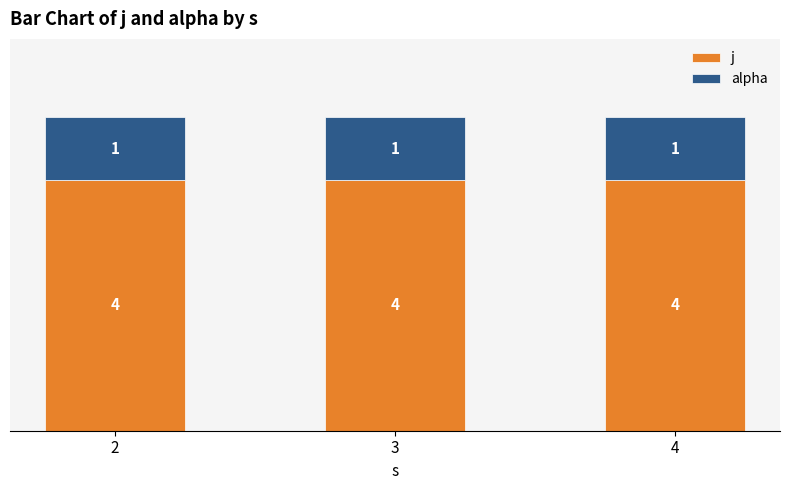

True or false: j has a value of 4 at 3.

True